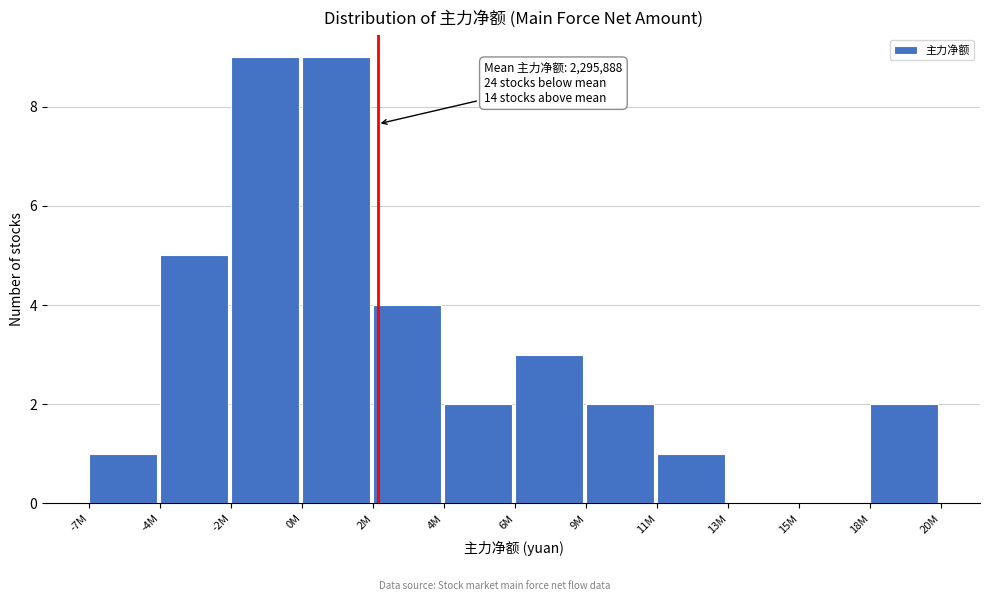

Reading left to right, what are all the values shown in this chart?

-7M=1	-4M=5	-2M=9	0M=9	2M=4	4M=2	6M=3	9M=2	11M=1	13M=0	15M=0	18M=2